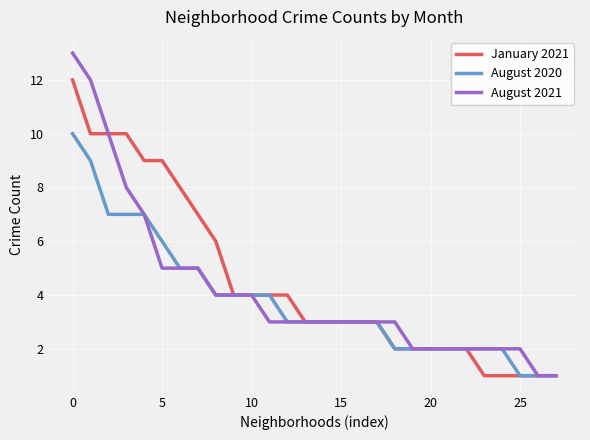

What is the maximum value for August 2021?

13